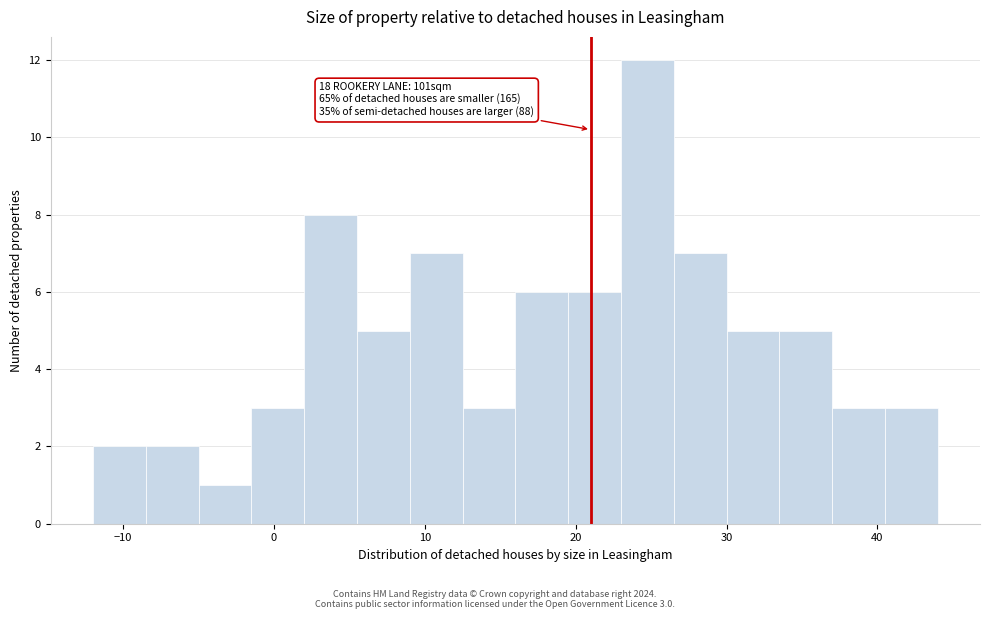

Around what value on the x-axis is the tallest bar? Give the approximate position of its centre, as read against the axis.

25